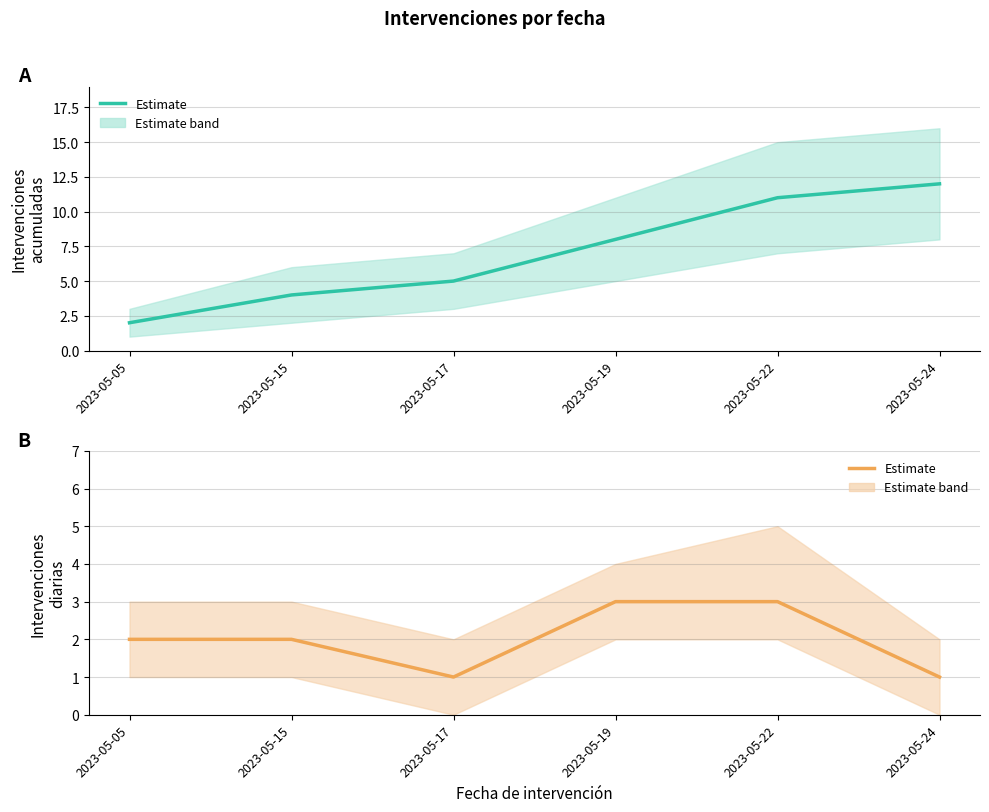

At which category is the sum across all series the highest?

2023-05-22